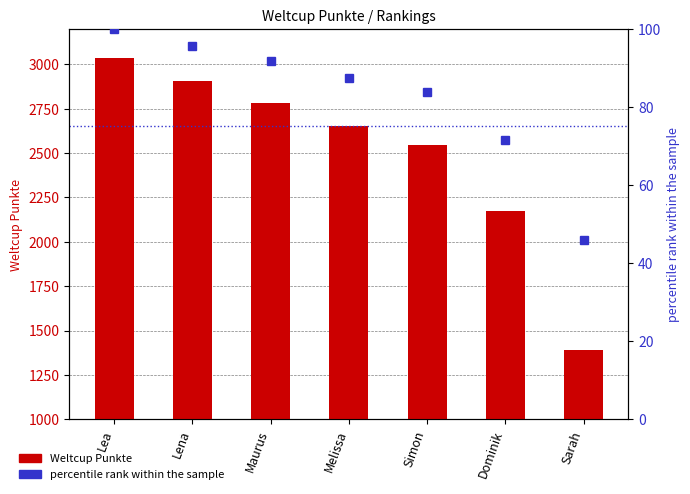

Which category has the highest value across all series?

Lea